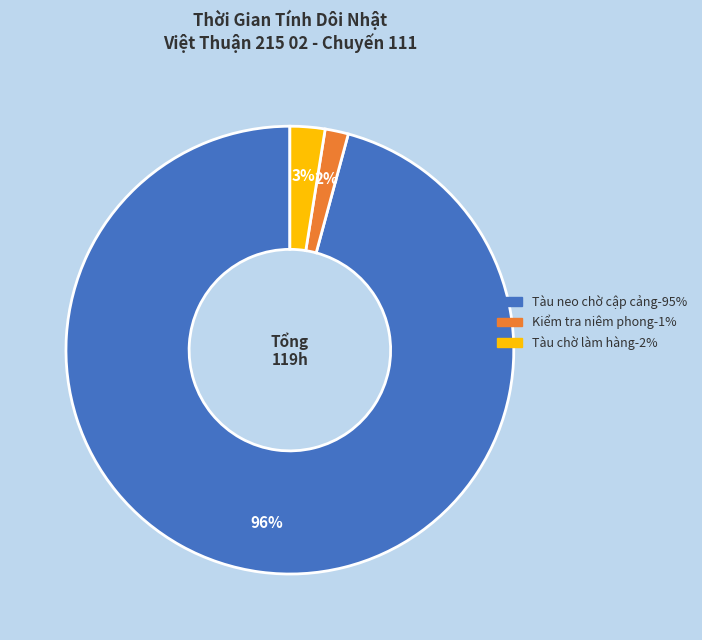

How many slices are in this pie chart?

3